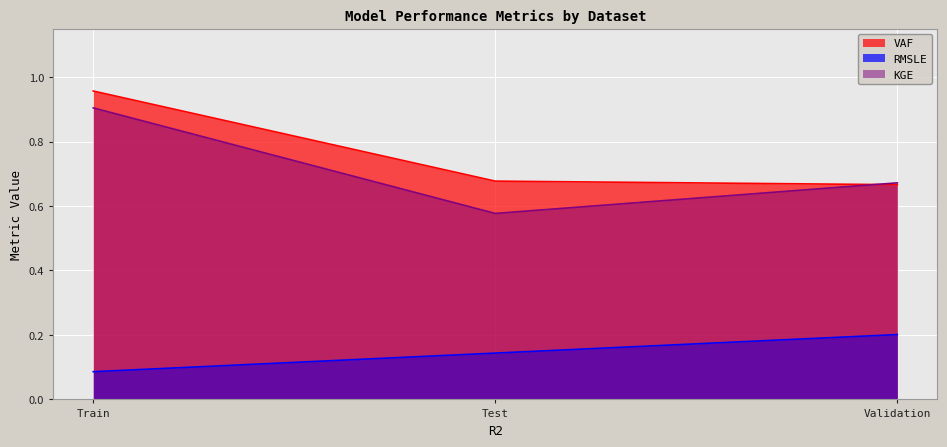

Reading right to left, what are all the values shown in this chart?

VAF: Validation=0.7	Test=0.7	Train=1.0
RMSLE: Validation=0.2	Test=0.1	Train=0.1
KGE: Validation=0.7	Test=0.6	Train=0.9